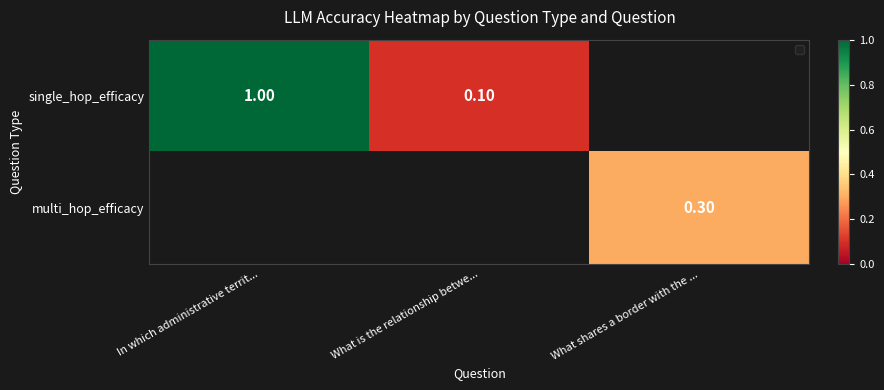

What is the sum of the single_hop_efficacy values at What is the relationship betwe... and In which administrative territ...?

1.1